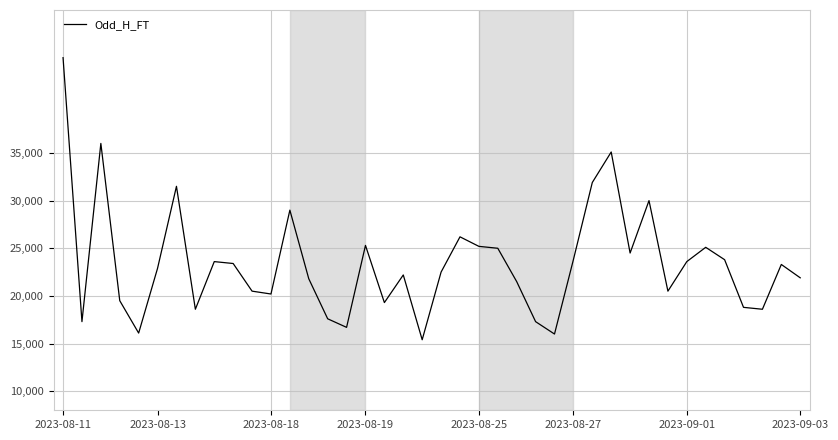

What is the difference between the maximum and minimum values?

29600.0